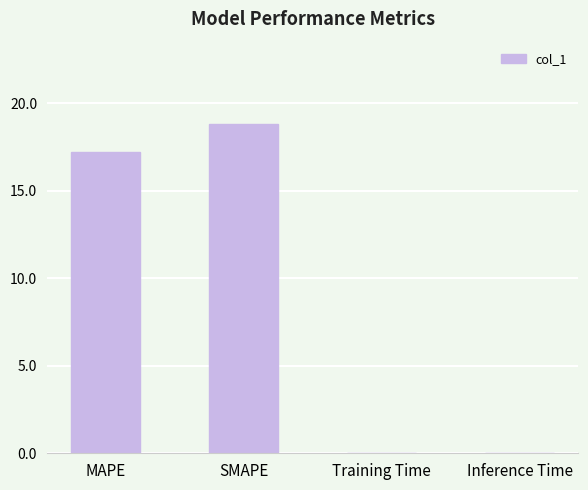

What is the sum of the values at SMAPE and MAPE?

36.0